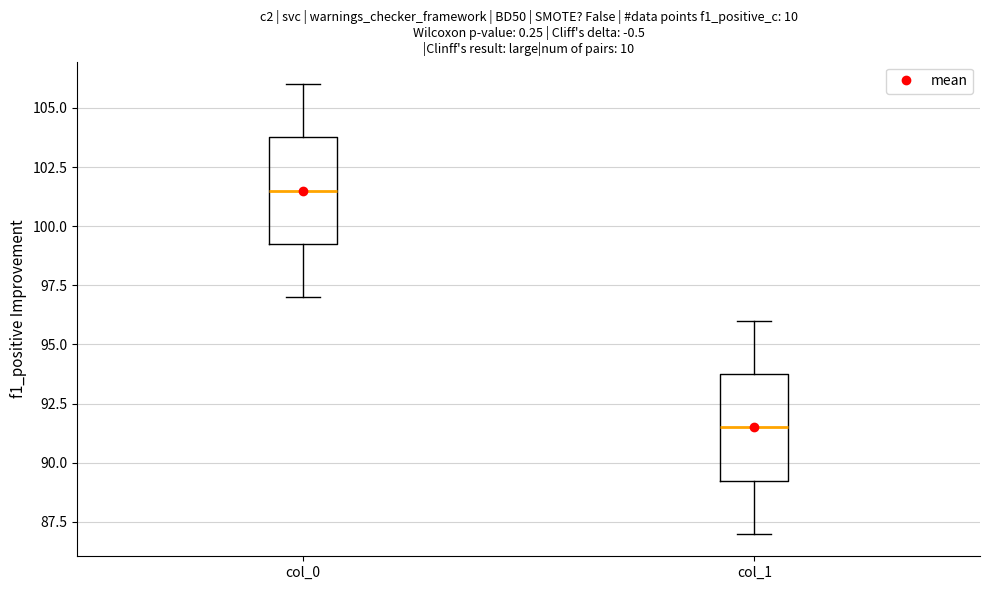

Reading left to right, read every box against the y-axis: the position of its median line, the range the box covers, and the ends of its whiskers. The values are not printed on the chart, so give them approximately, as read against the axis.

col_0: median 101.5, box 99.5 to 104.0, whiskers 97.0 to 106.0
col_1: median 91.5, box 89.5 to 94.0, whiskers 87.0 to 96.0